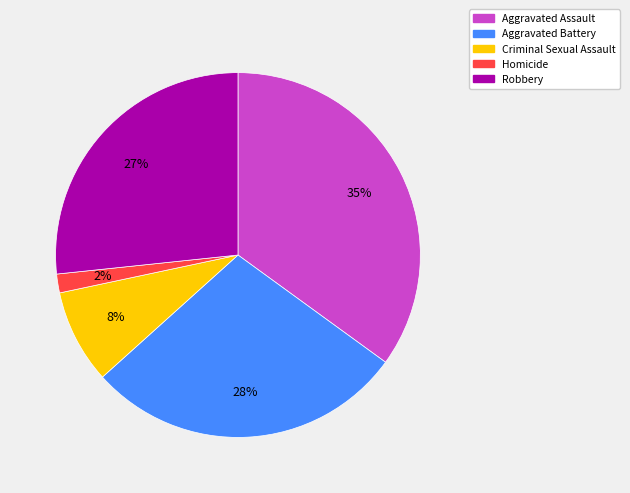

True or false: Criminal Sexual Assault accounts for 23% of the total.

False